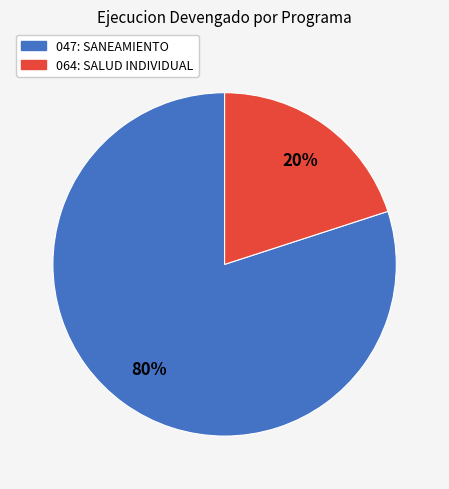

Which slice represents more than half of the pie?

047: SANEAMIENTO